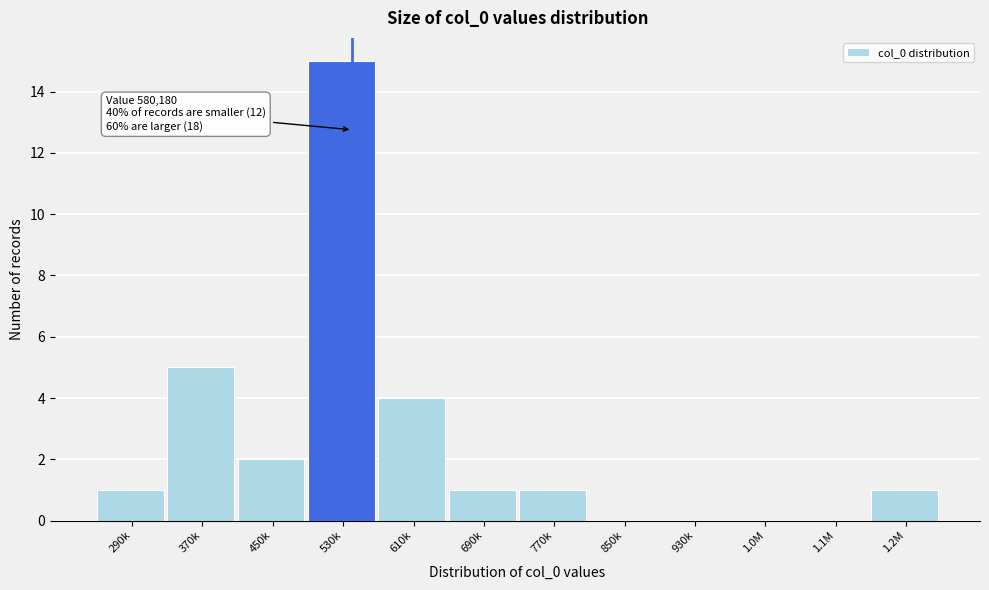

Reading left to right, transcribe all the data shown in this chart.

290k=1	370k=5	450k=2	530k=15	610k=4	690k=1	770k=1	850k=0	930k=0	1.0M=0	1.1M=0	1.2M=1